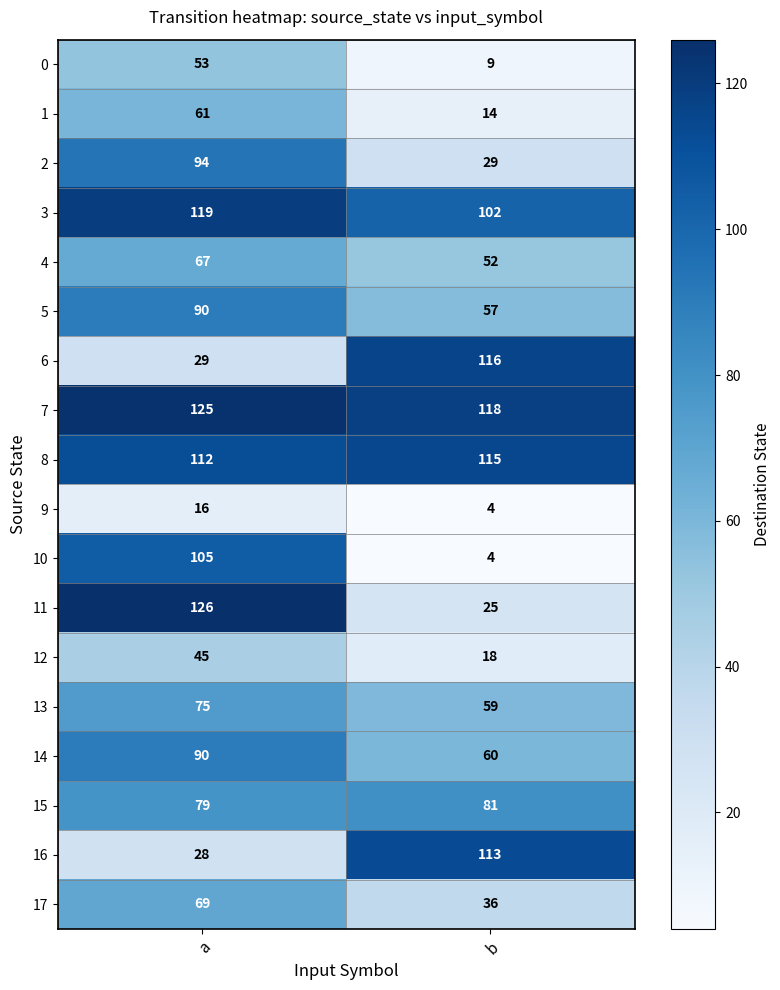

List the labels in order of 9 value, smallest first.

b, a